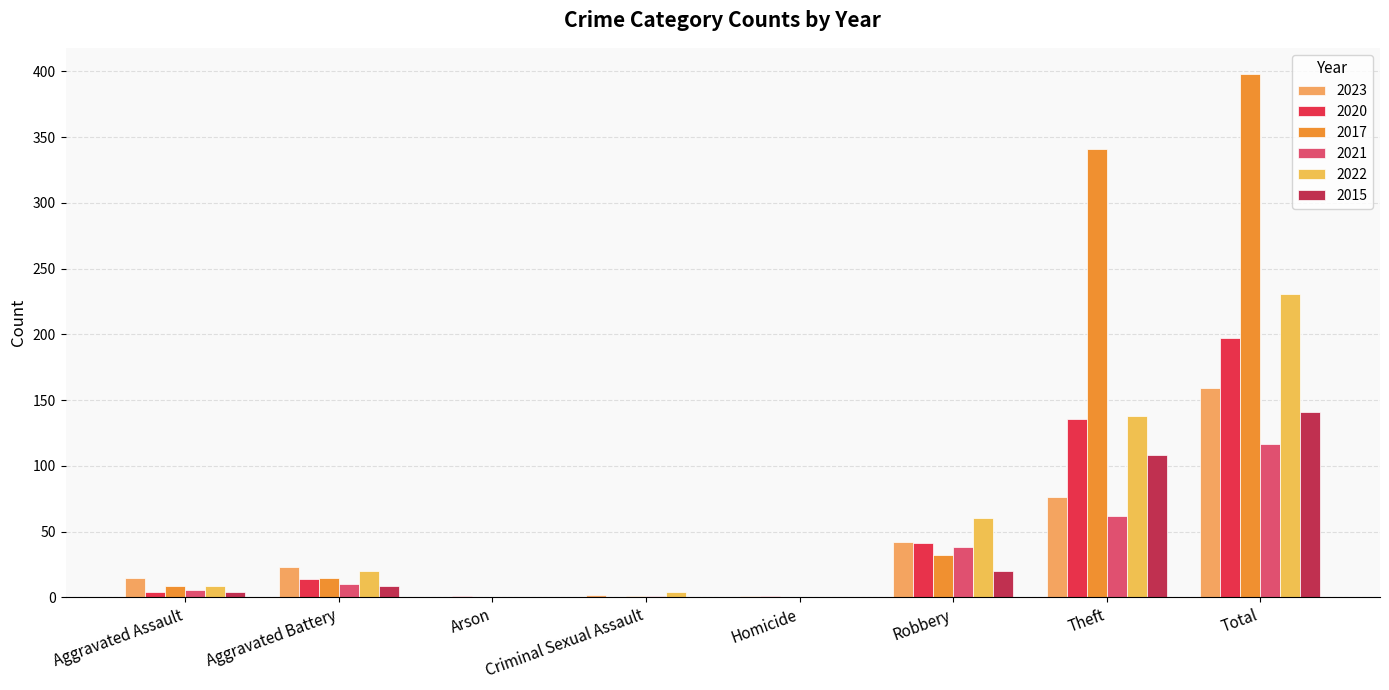

Is it true that 2022 equals 138 at Theft?

True